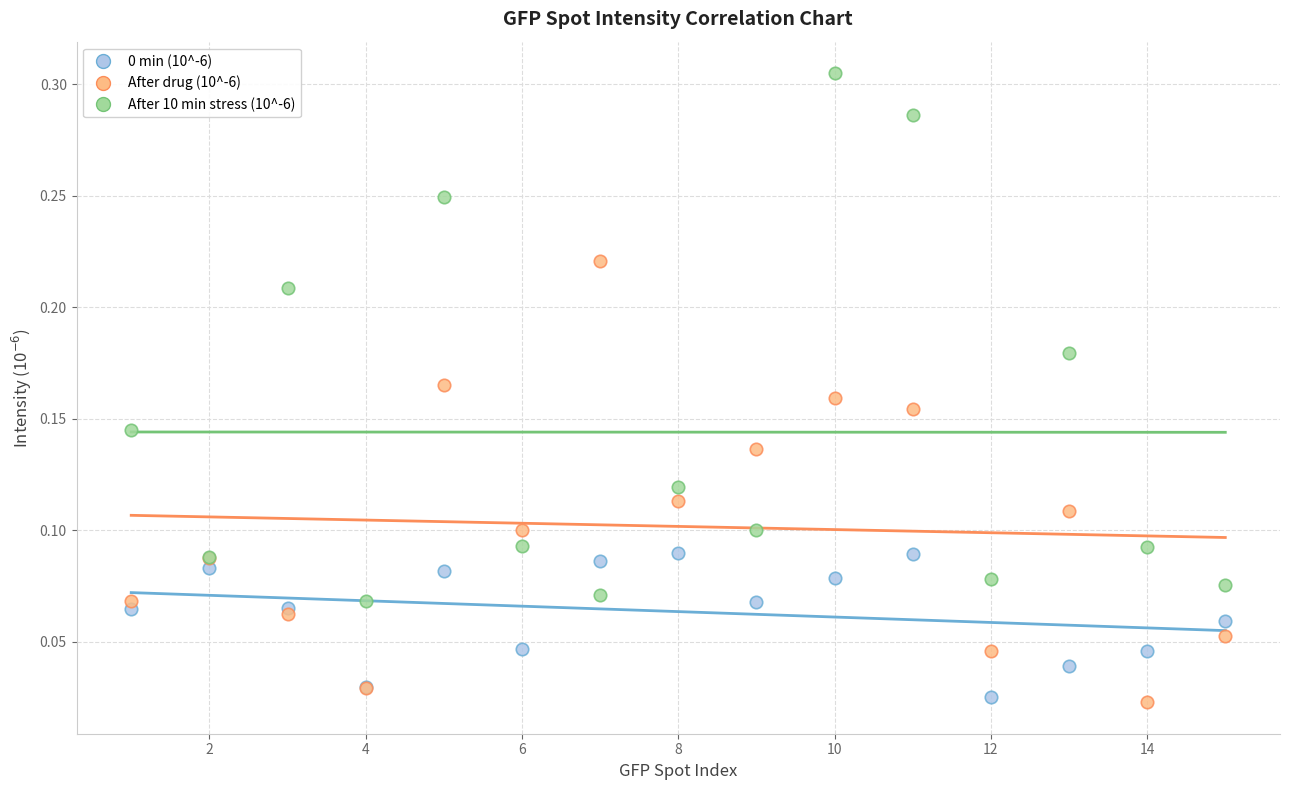

Which series reaches the maximum Y coordinate?

After 10 min stress (10^-6)